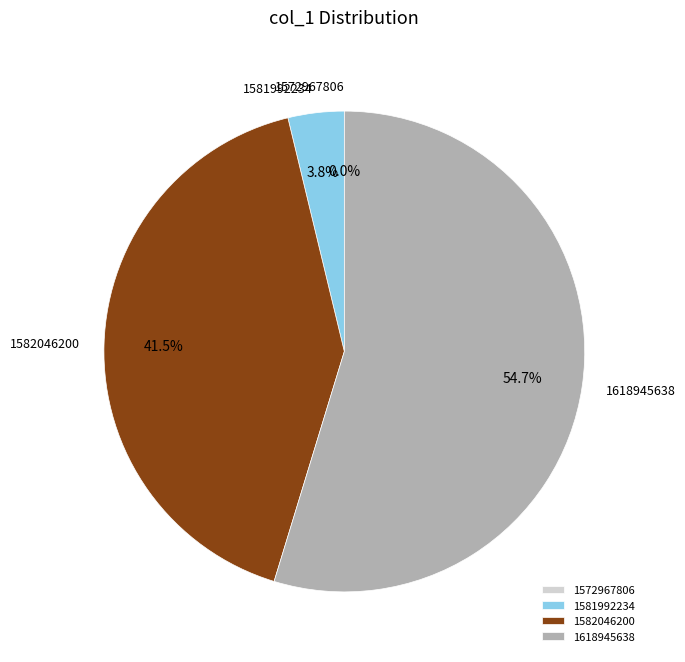

To the nearest percent, what portion does 1618945638 represent?

55%